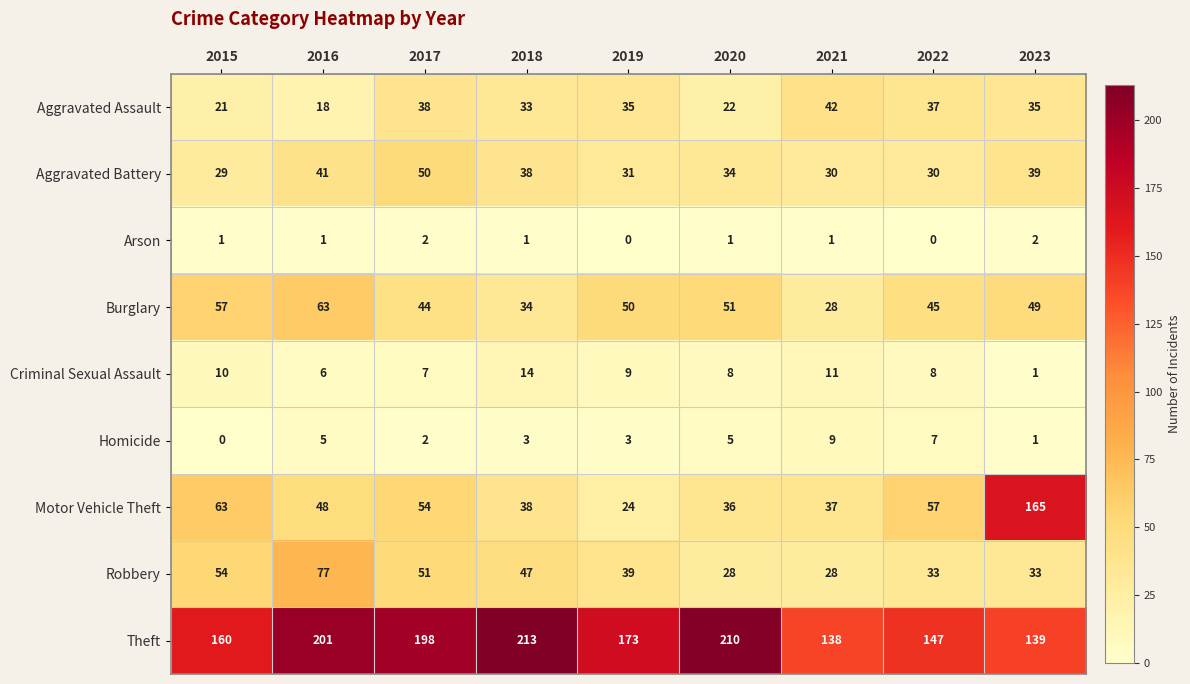

What is the difference between the maximum and minimum values in the Burglary series?

35